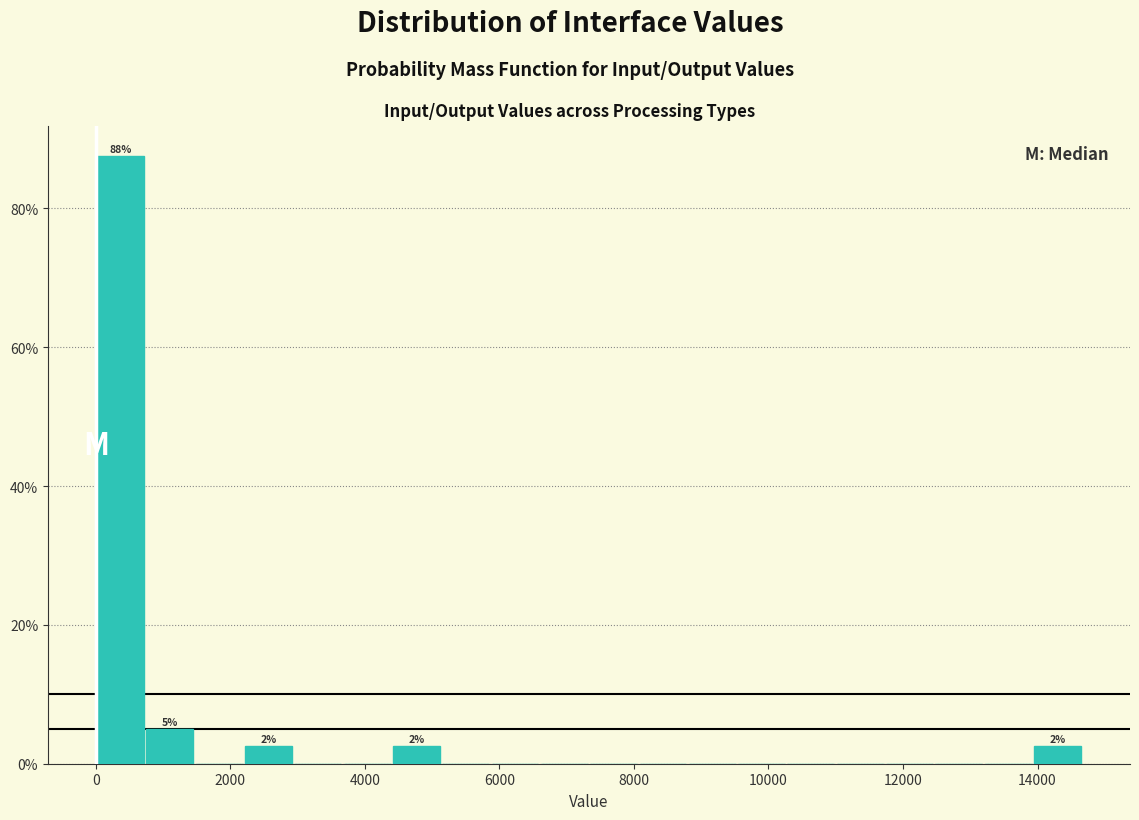

Read against the x-axis, roughly where is the centre of the tallest bar?

400